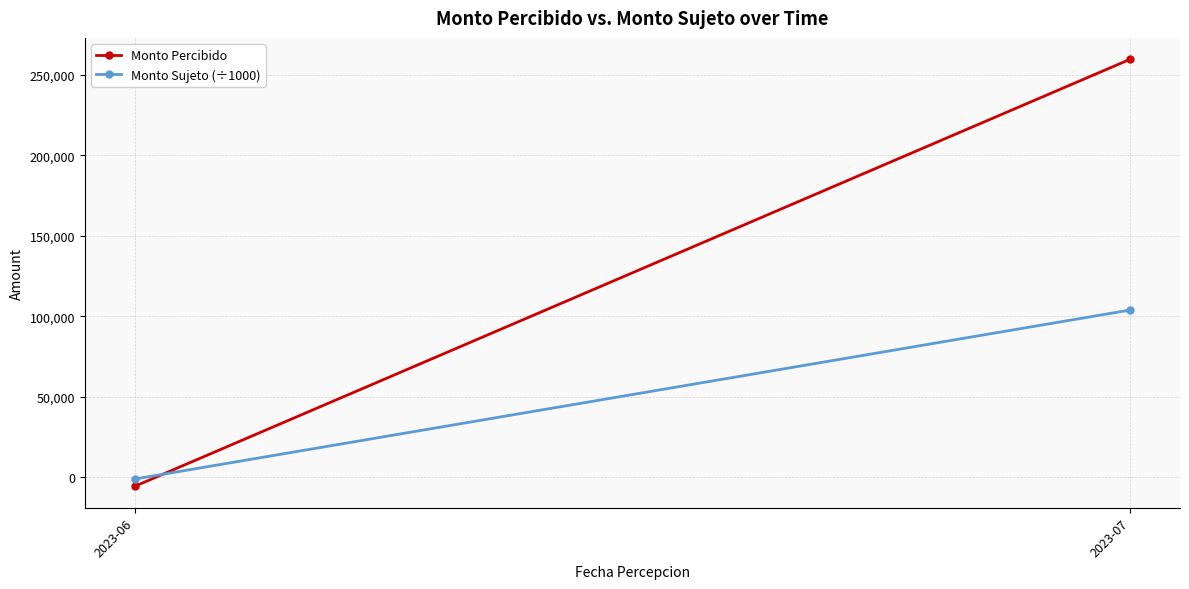

Between 2023-06 and 2023-07, which series saw the biggest shift?

Monto Percibido